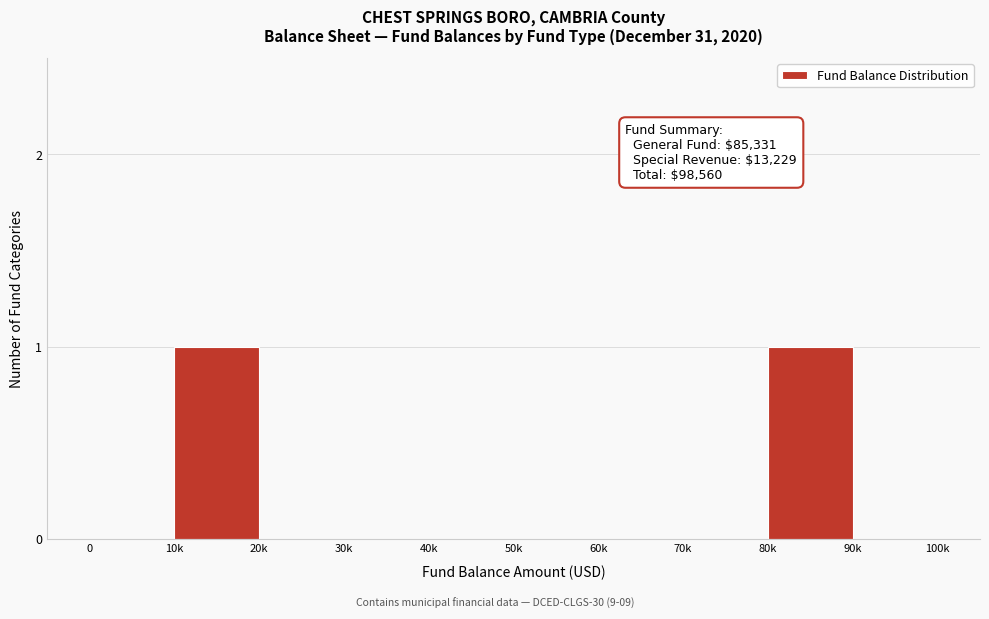

Reading left to right, extract all data points from this chart.

0=0	10k=1	20k=0	30k=0	40k=0	50k=0	60k=0	70k=0	80k=1	90k=0